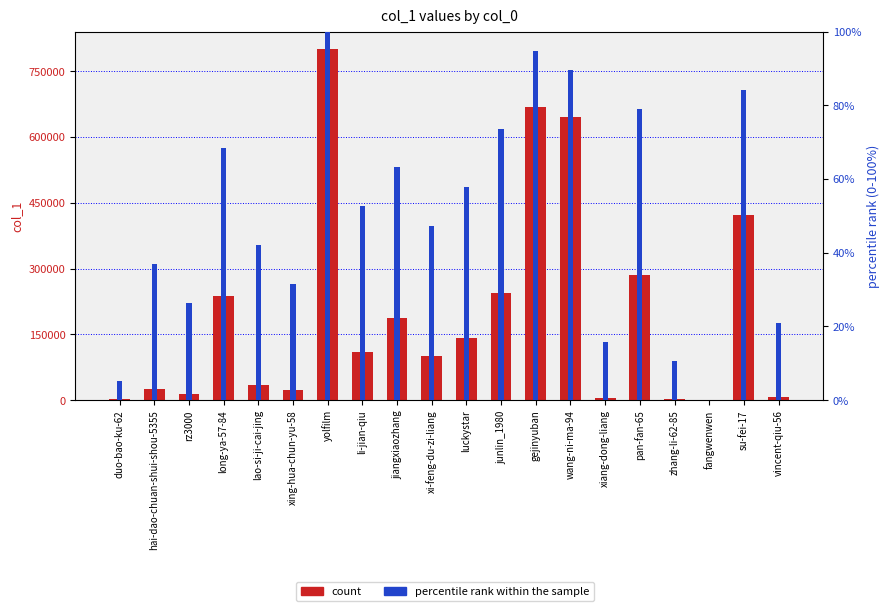

What is the total value across all series at luckystar?

140819.9